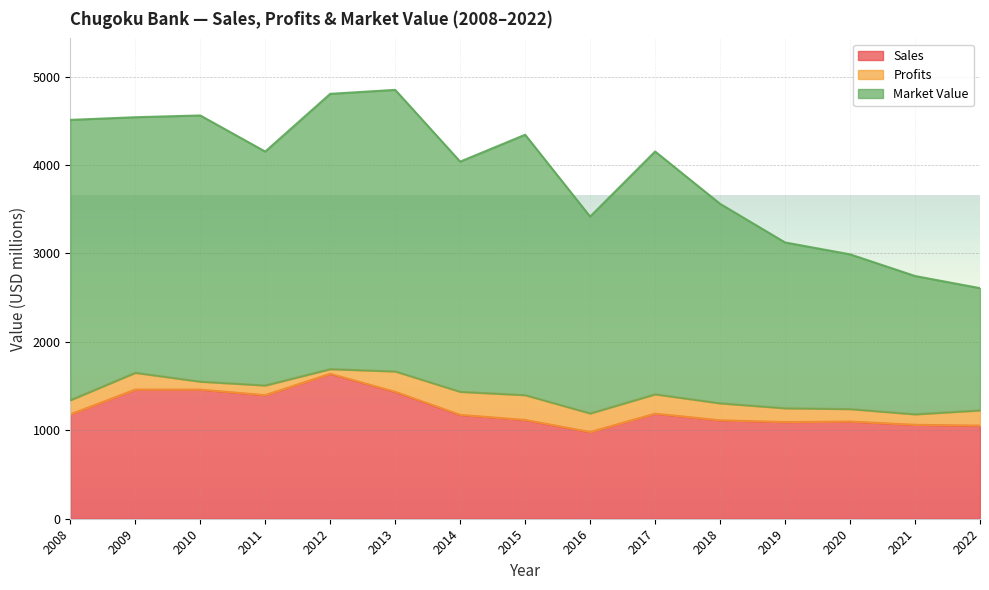

What is the lowest value of the Sales series?

980.0